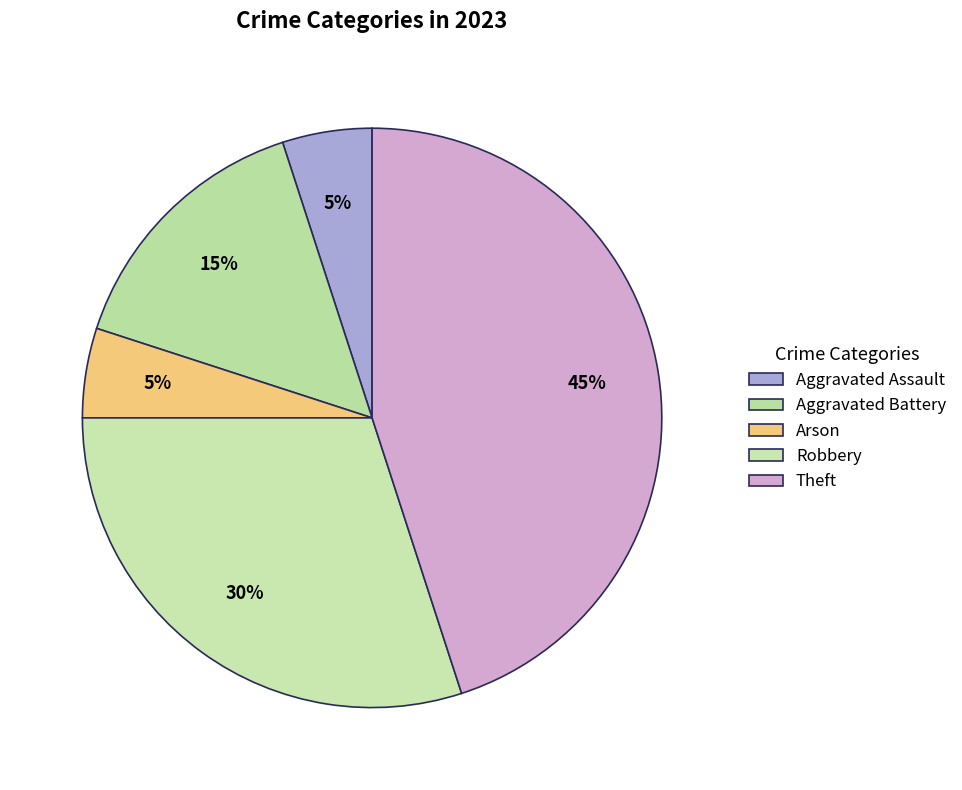

How many segments does this pie chart have?

5